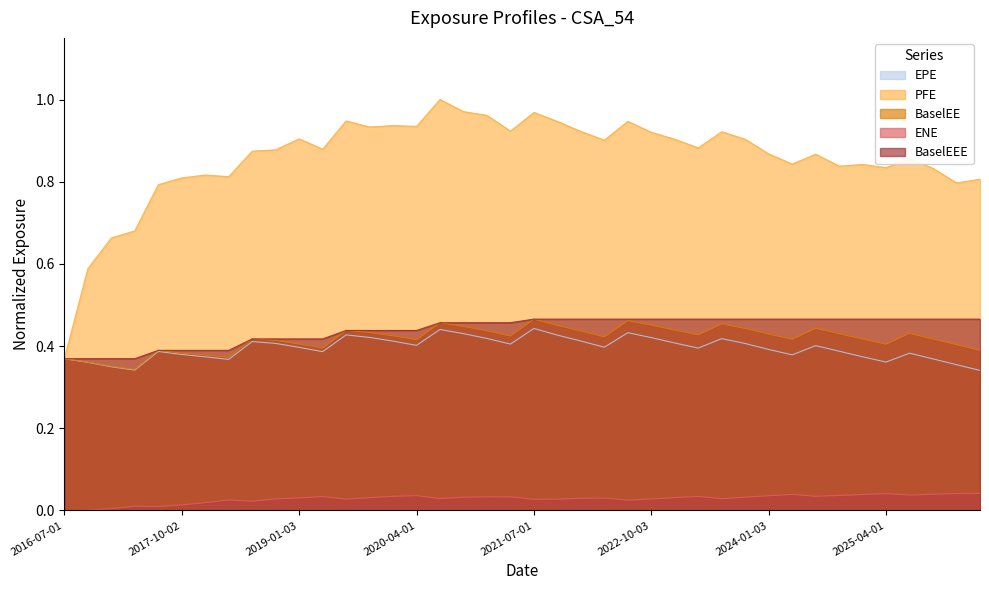

True or false: EPE and BaselEE cross at least once.

False